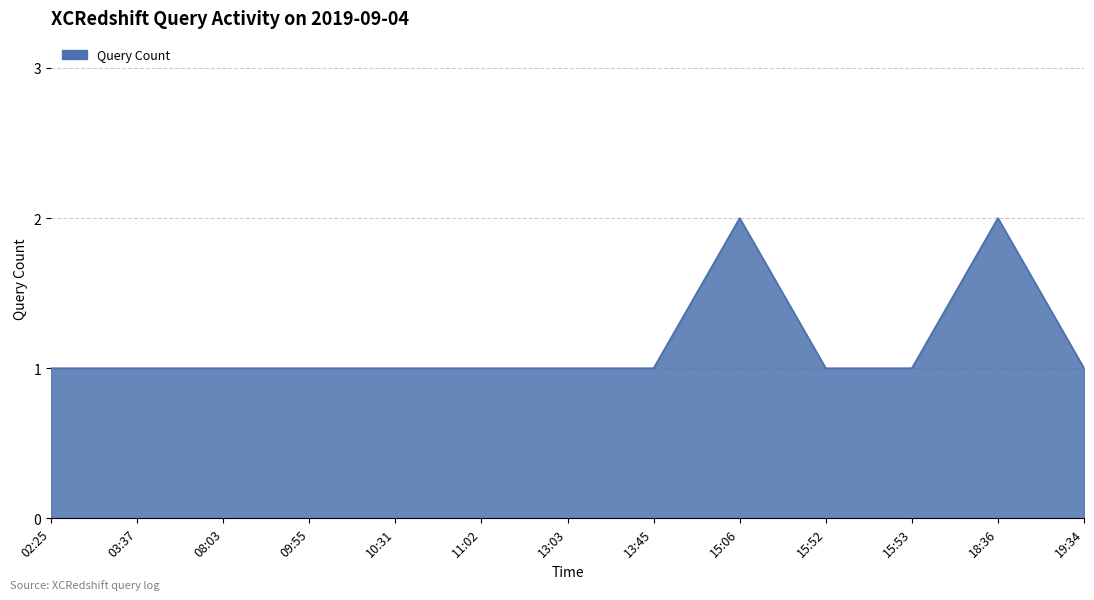

Reading left to right, extract all data points from this chart.

1	1	1	1	1	1	1	1	2	1	1	2	1